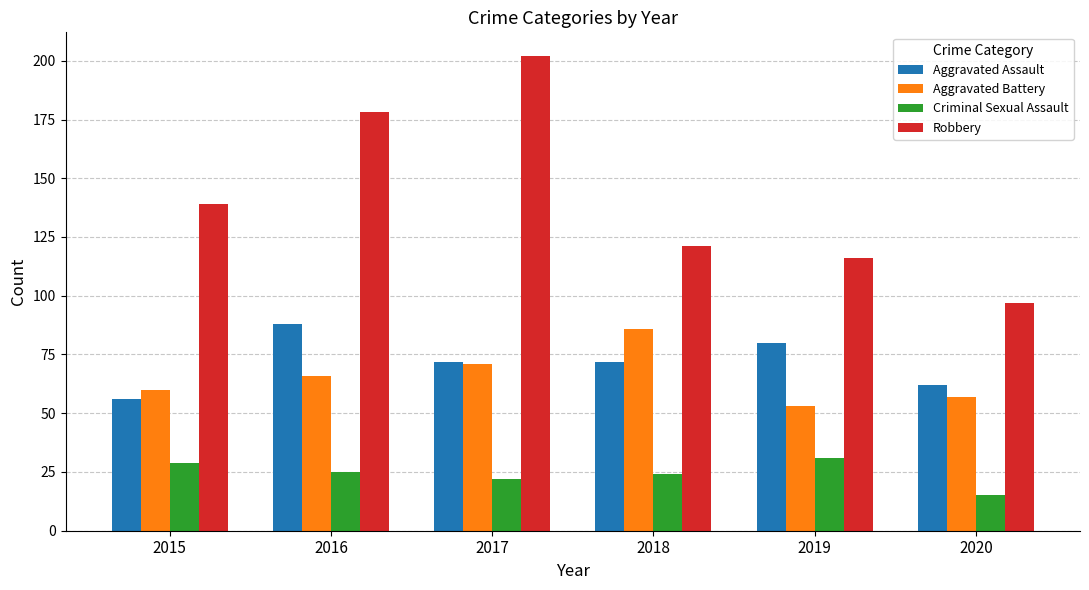

Are the bars grouped side by side (vs. stacked)?

Yes